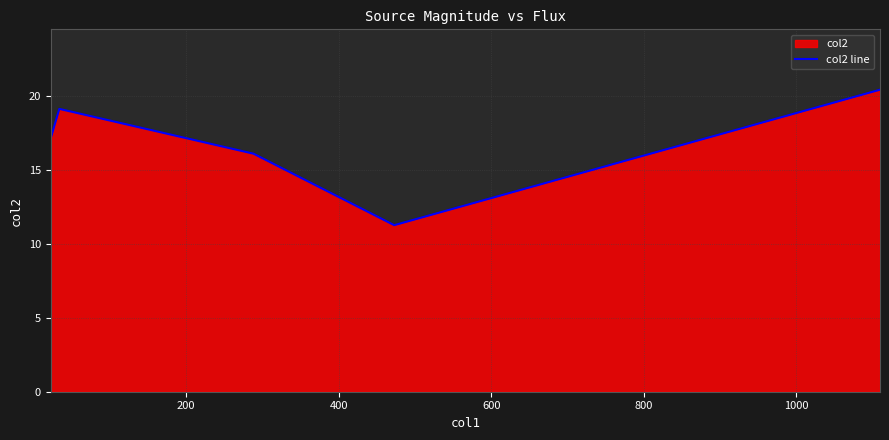

What is the difference between the maximum and second lowest values?

4.3